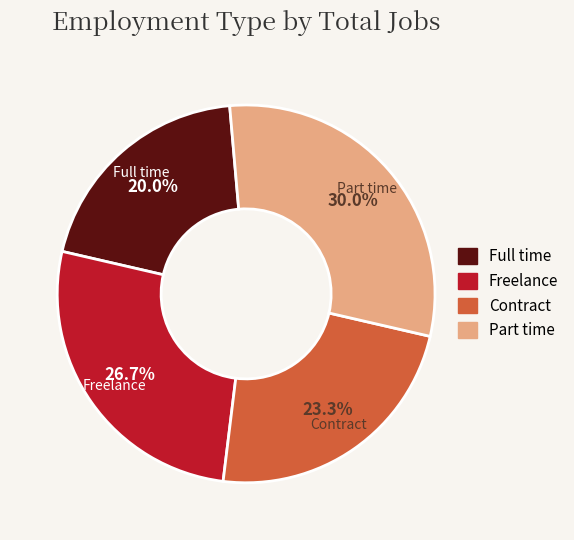

Does any single category account for the majority?

No